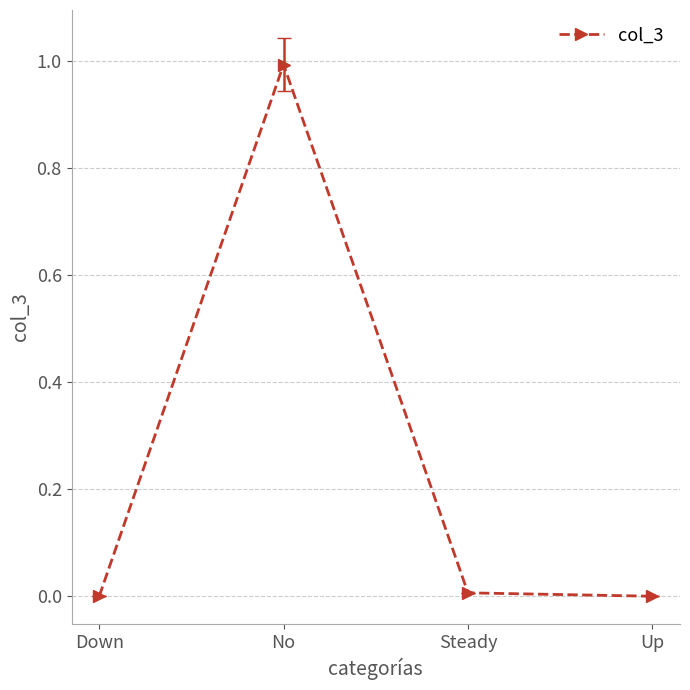

Which has a higher value, Down or No?

No